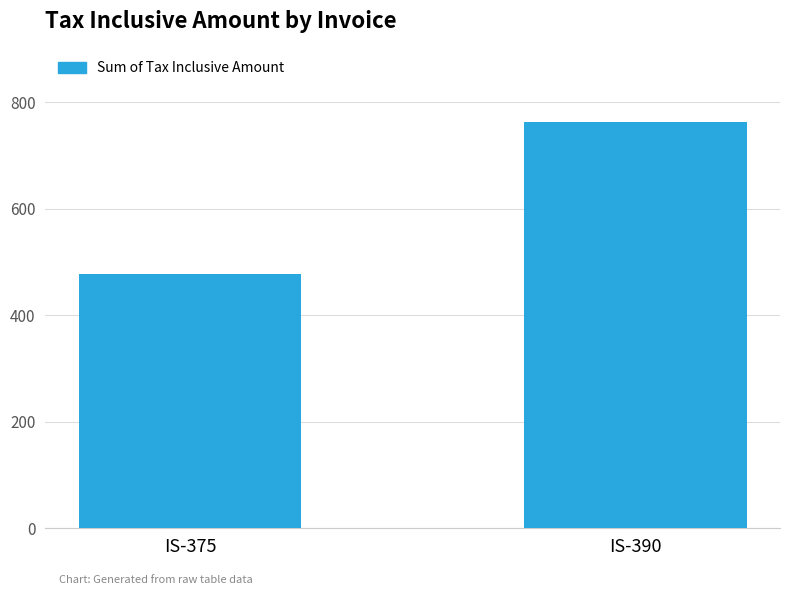

At which label is the value closest to 620?

IS-375